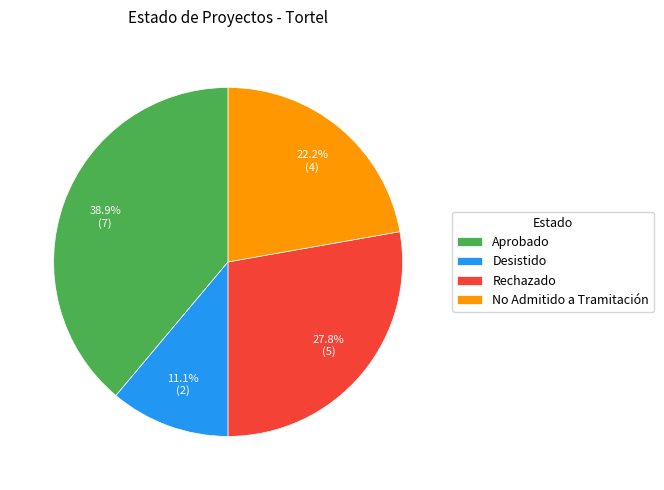

Does any single category account for the majority?

No